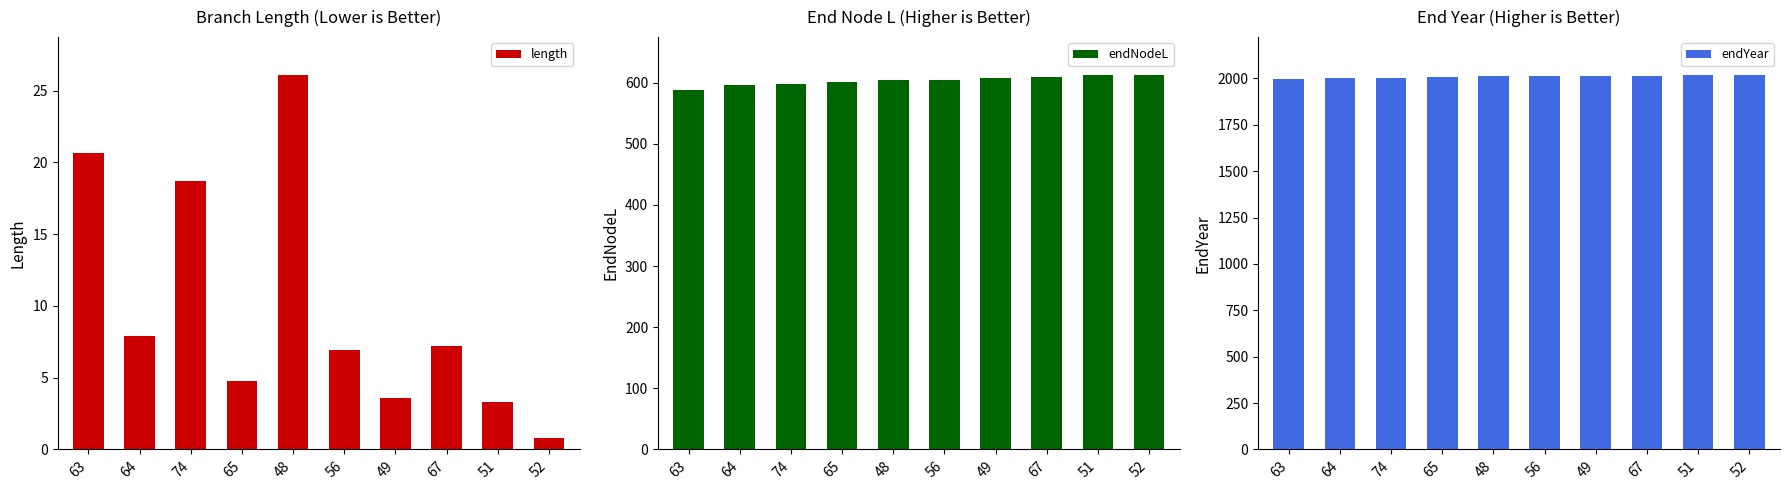

Reading right to left, list all the values displayed in this chart.

length: 52=0.8	51=3.3	67=7.2	49=3.6	56=7.0	48=26.1	65=4.8	74=18.7	64=7.9	63=20.7
endNodeL: 52=613.2	51=613.2	67=609.0	49=607.4	56=604.4	48=603.8	65=601.5	74=597.0	64=596.7	63=588.7
endYear: 52=2020.5	51=2019.7	67=2015.5	49=2013.9	56=2010.9	48=2010.3	65=2008.0	74=2003.6	64=2003.2	63=1995.2